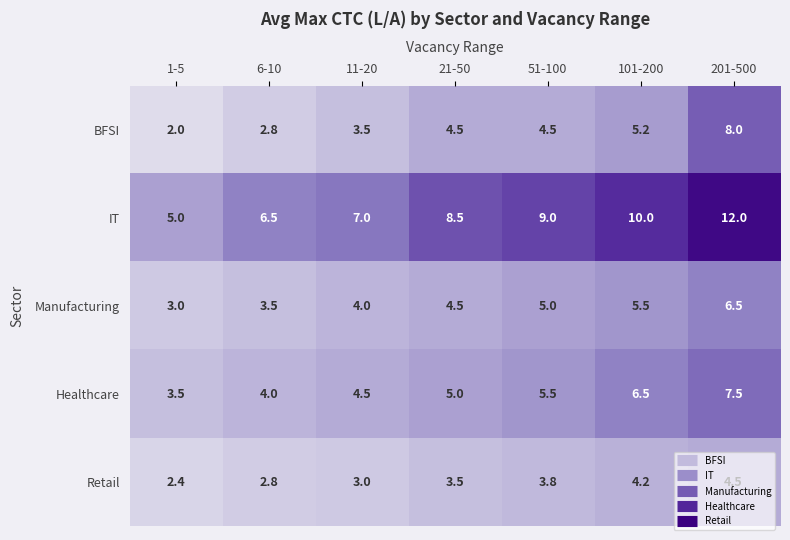

What is the smallest value displayed?

2.0